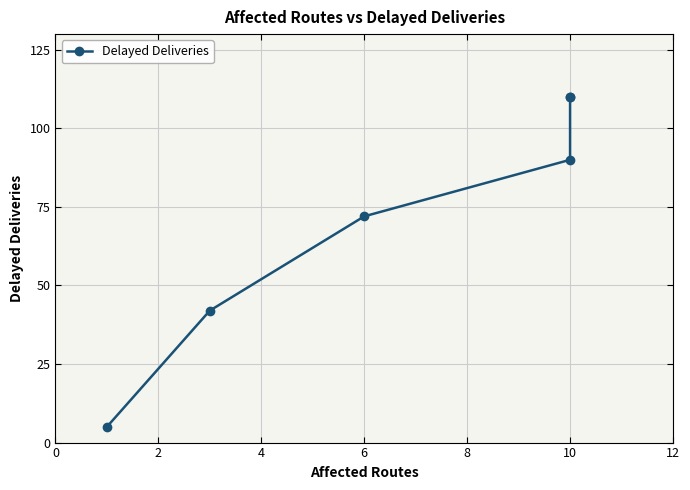

How many data points are above 90?

2